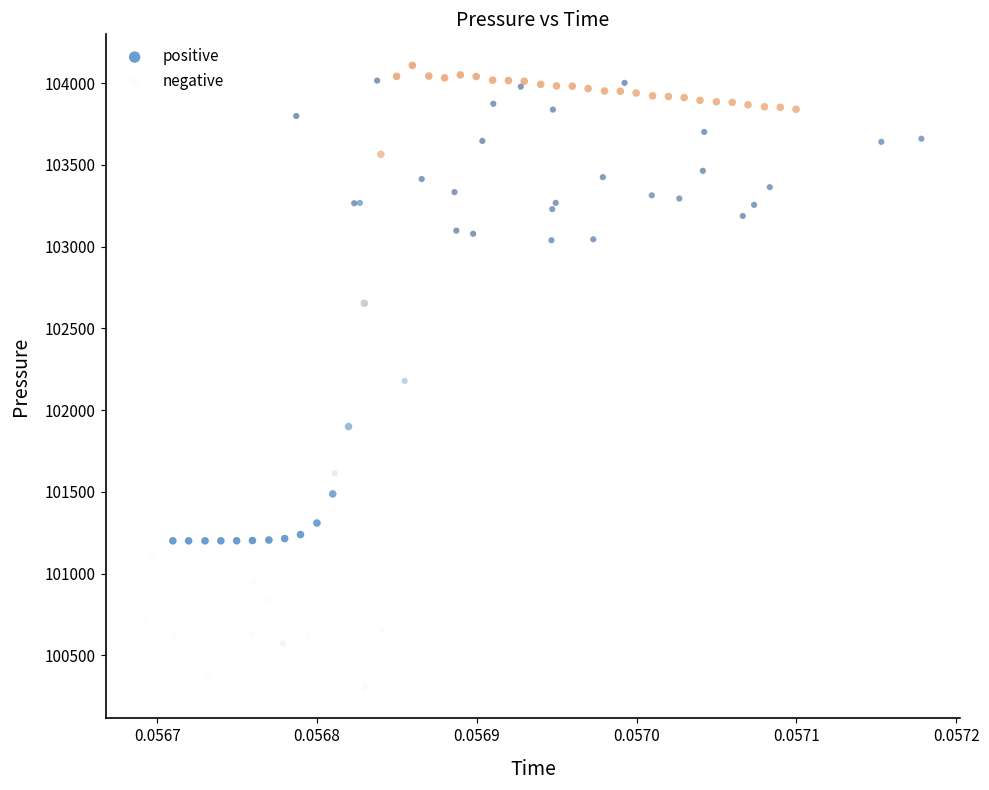

Which series has the largest Y range (max minus min)?

negative